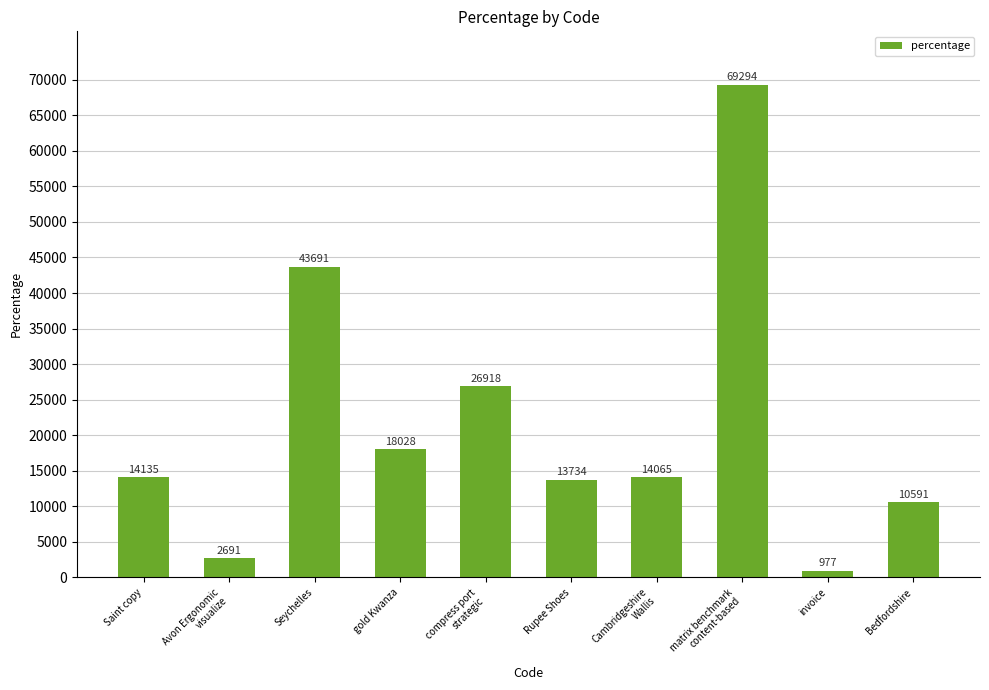

What is the change in value from Avon Ergonomic
visualize to matrix benchmark
content-based?

+66603